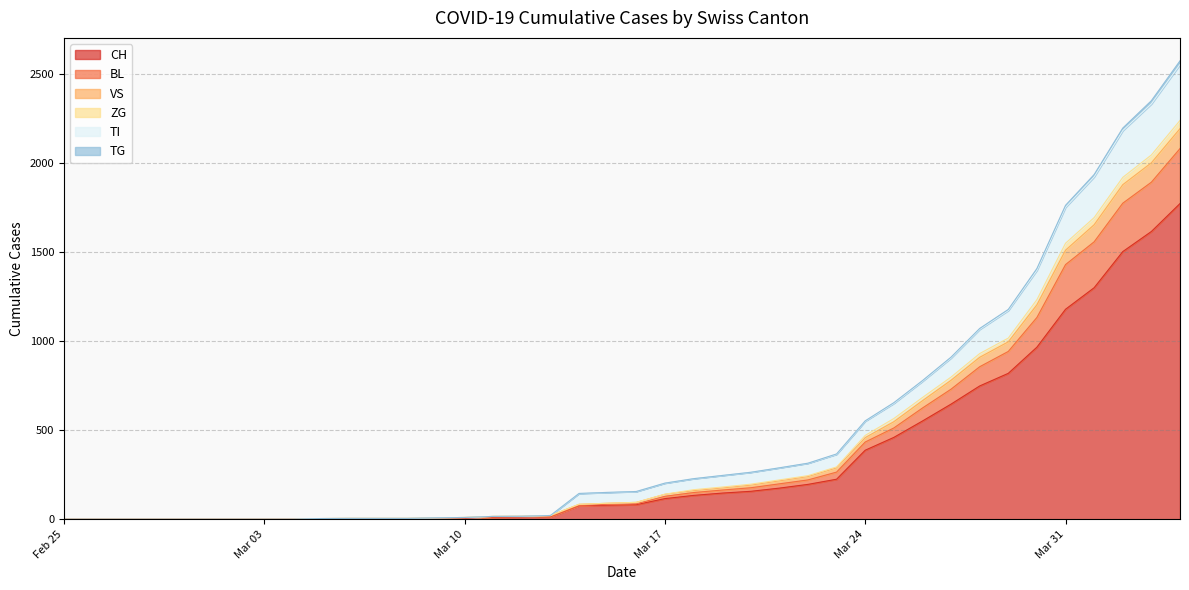

What is the maximum value for CH?

1774